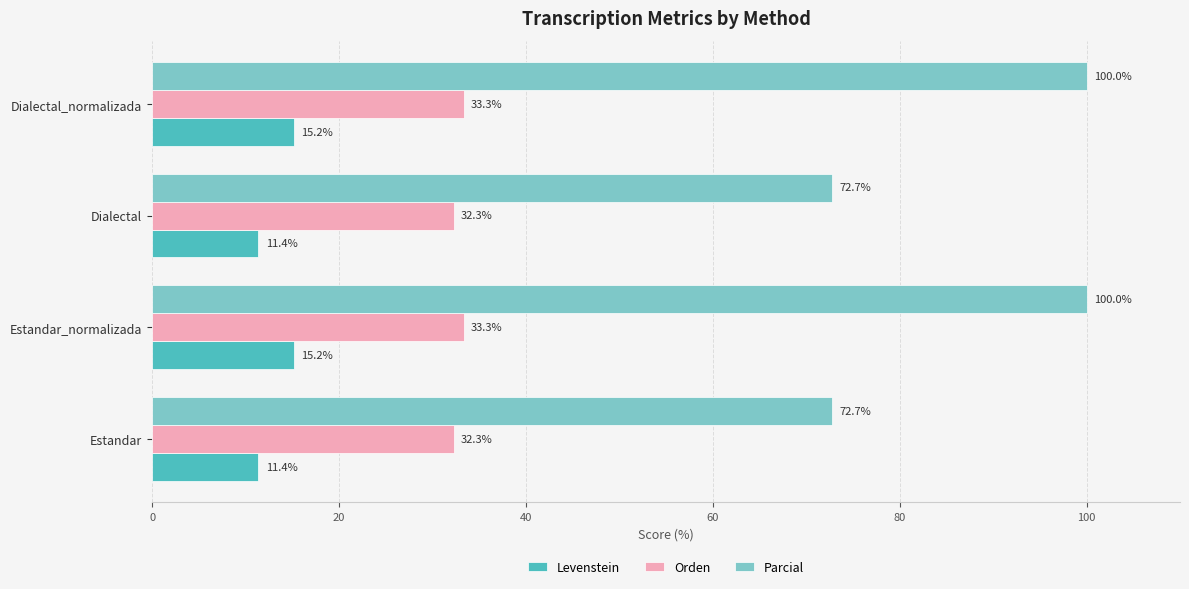

What is the smallest value displayed?

11.4